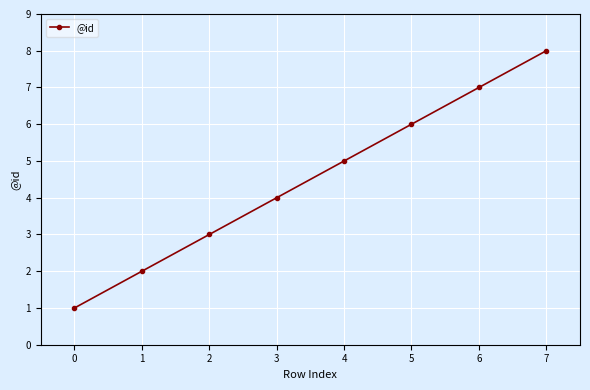

List the labels in order of value, smallest first.

0, 1, 2, 3, 4, 5, 6, 7